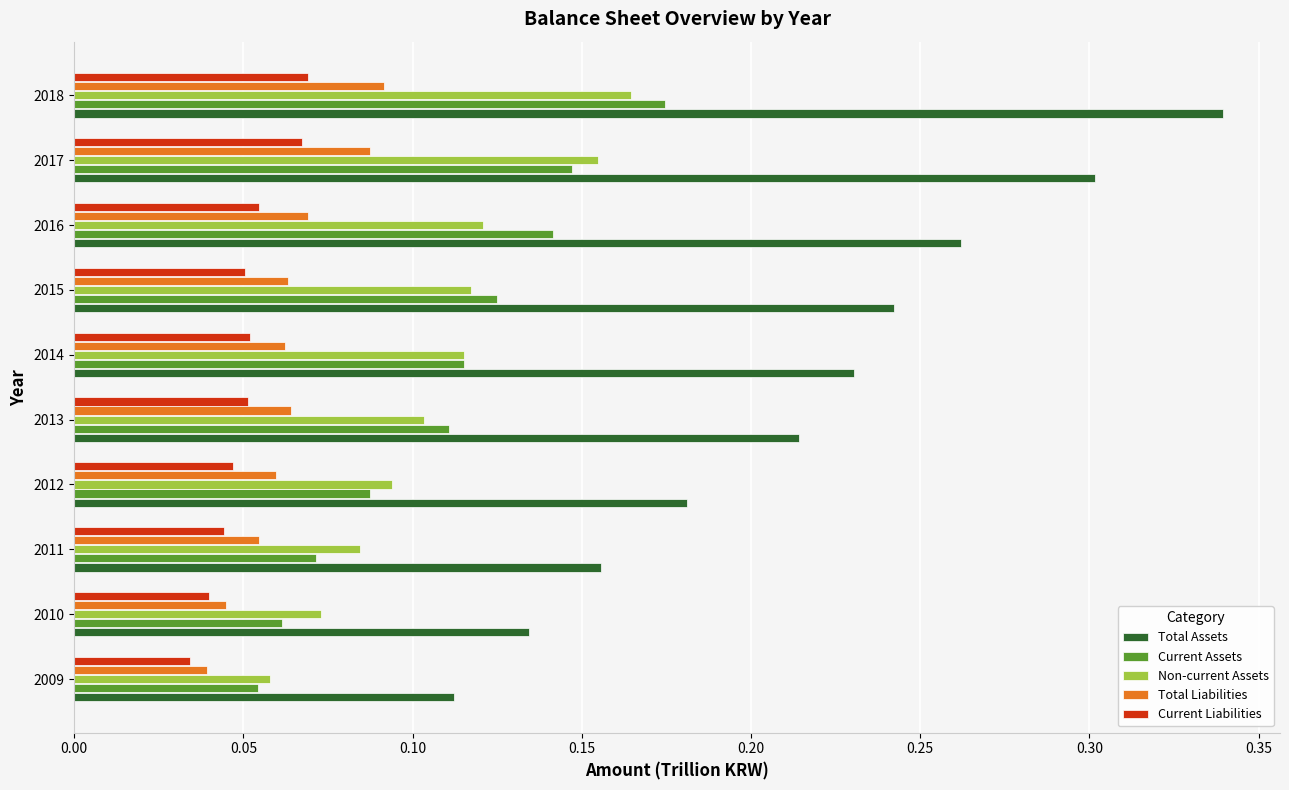

Is it true that Total Assets equals 0.3 at 2016?

True